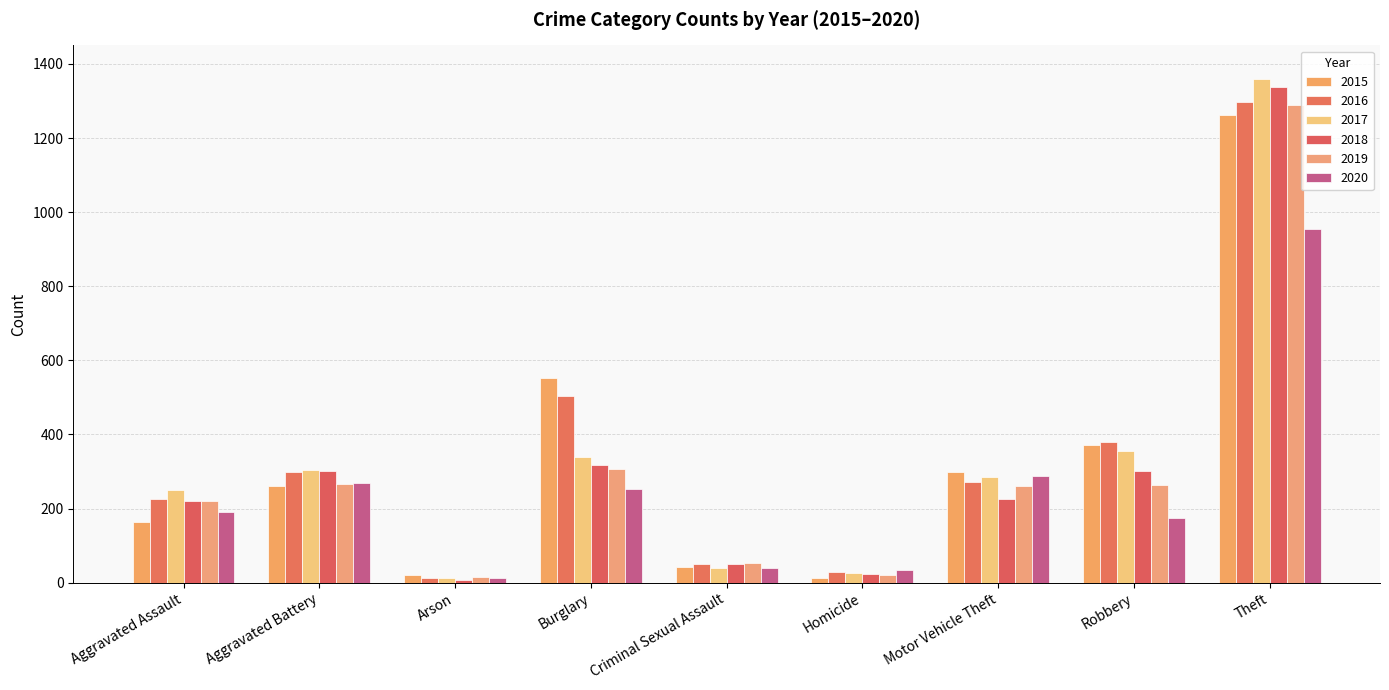

How many bars are there in total?

54